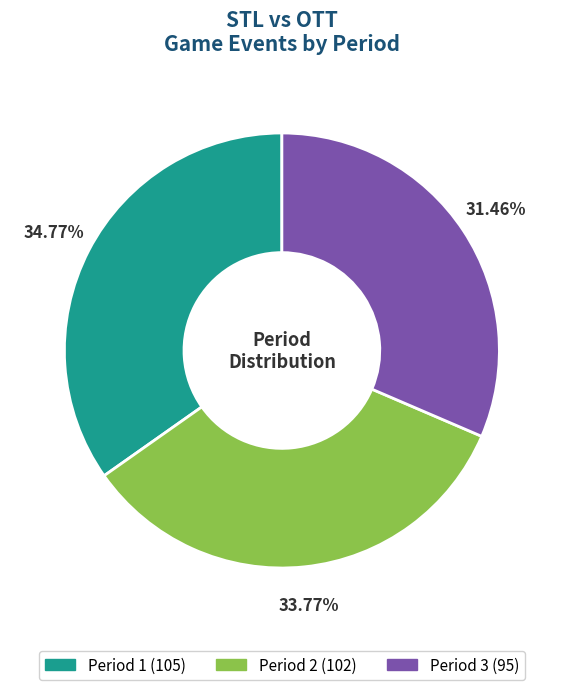

How many slices are in this pie chart?

3